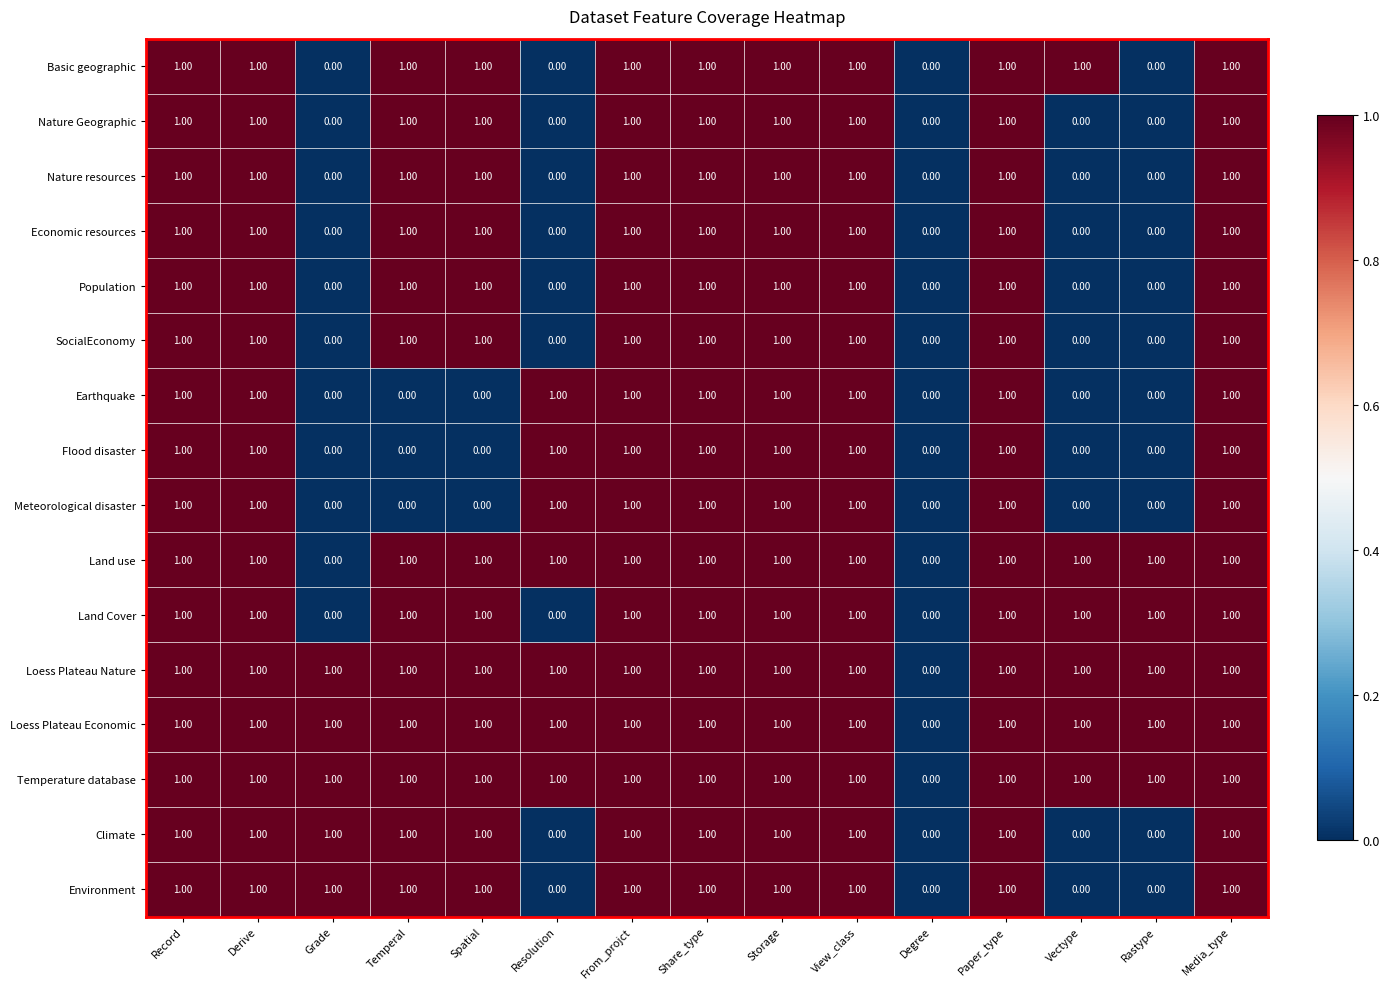

What is the total value across all series at Spatial?

13